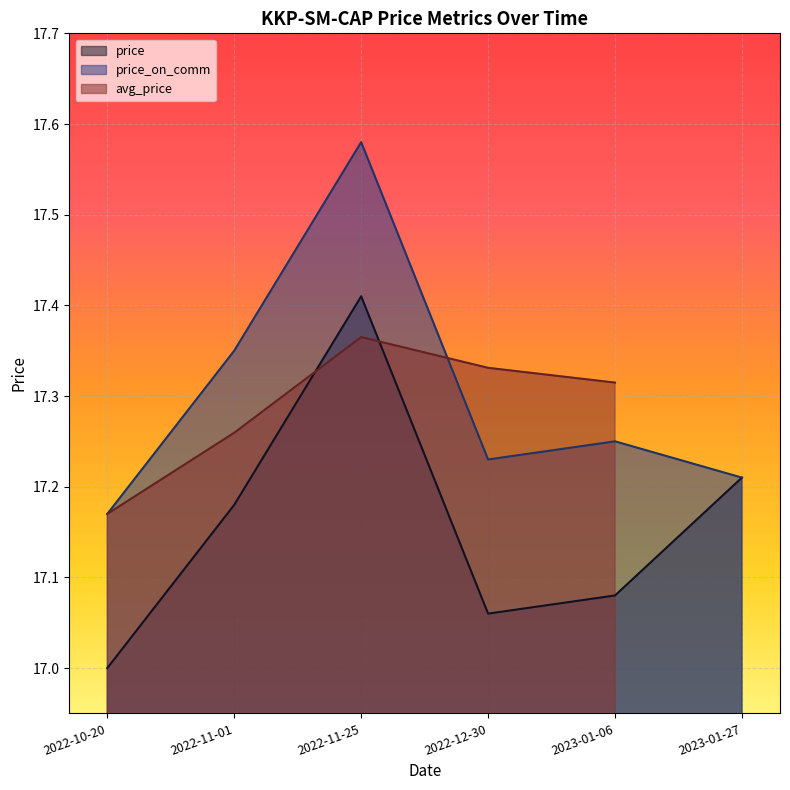

What value does the price series have at 2022-12-30?

17.1